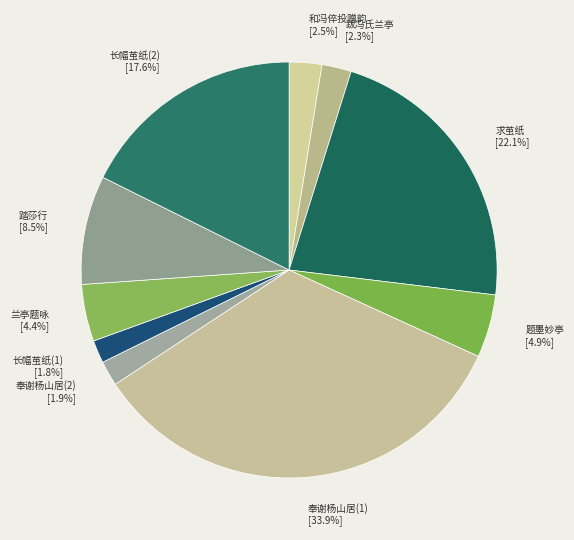

Which category has the biggest portion of the pie?

奉谢杨山居(1)